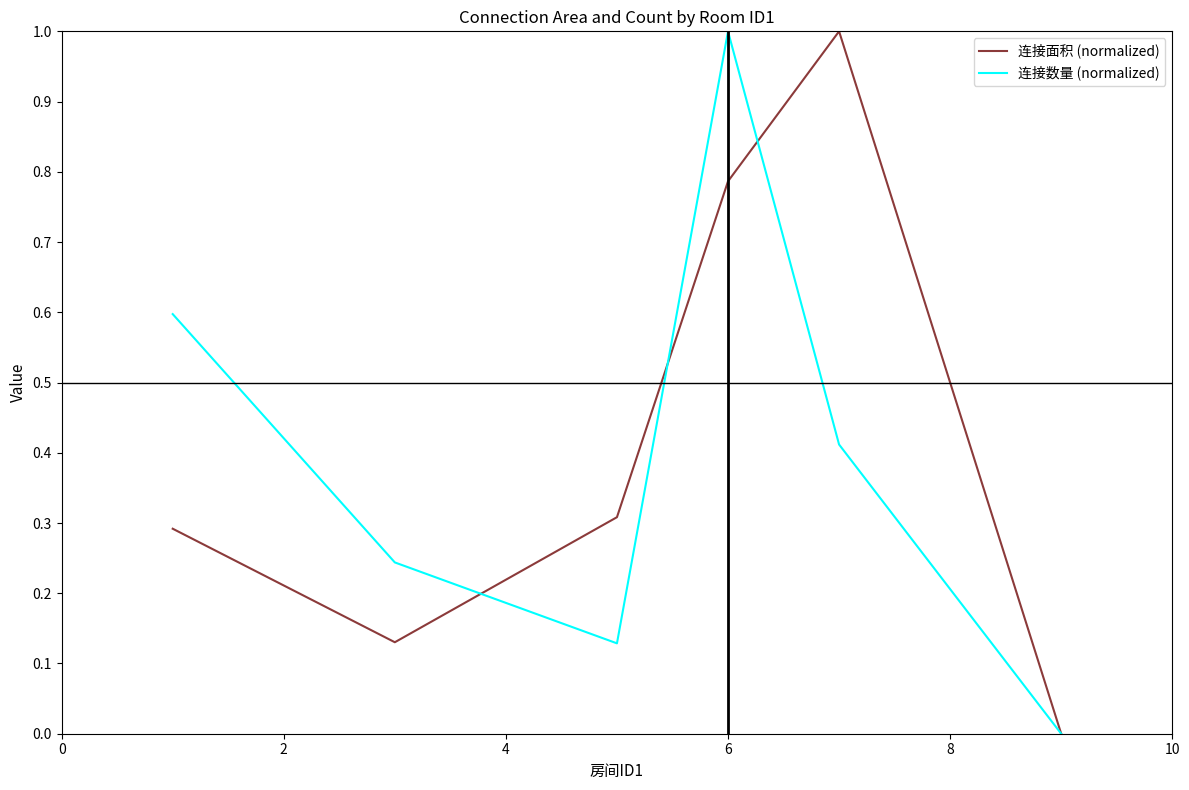

What is the greatest value displayed?

1.0